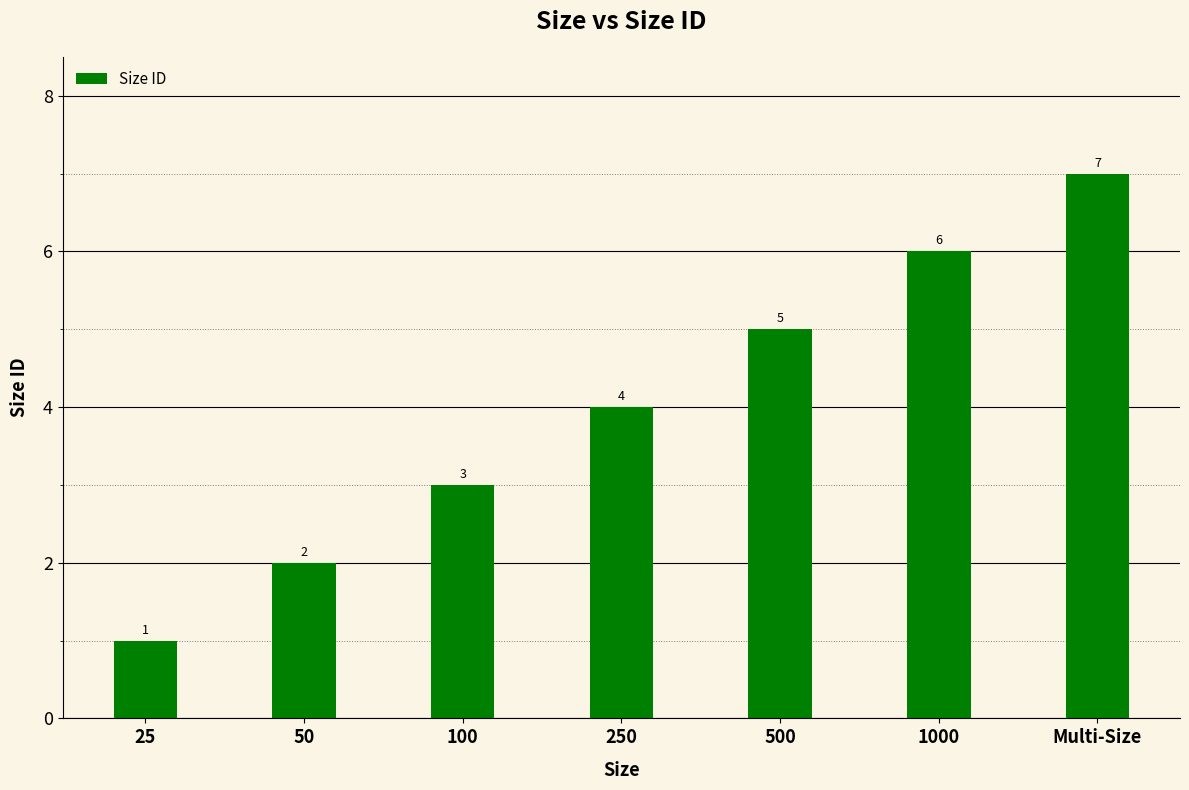

Which category has the highest value across all series?

Multi-Size